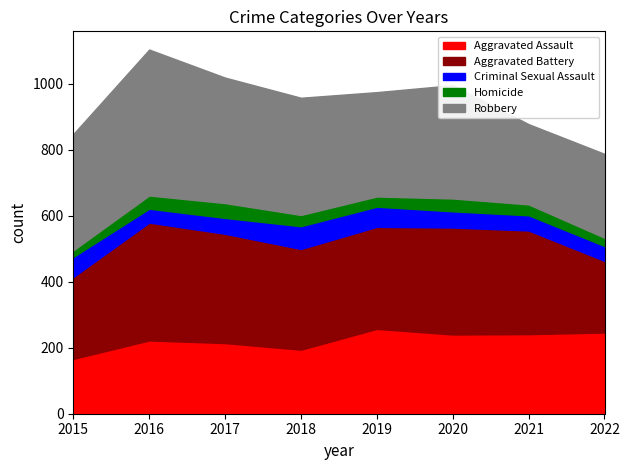

How many lines are shown in the chart?

5